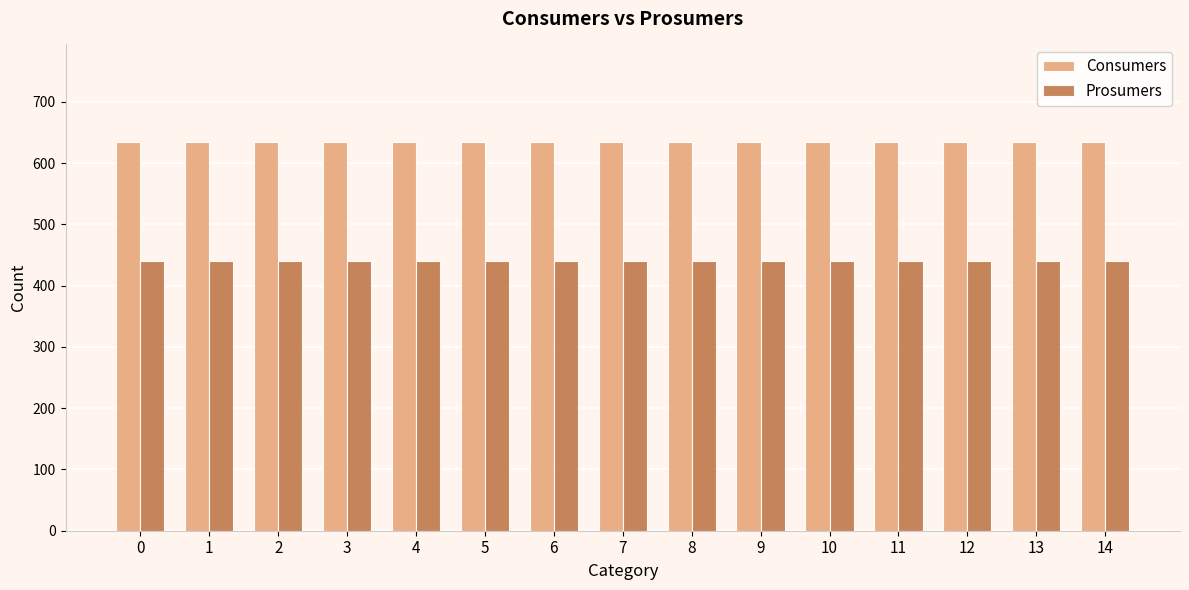

Rank the series by their maximum value, from highest to lowest.

Consumers, Prosumers